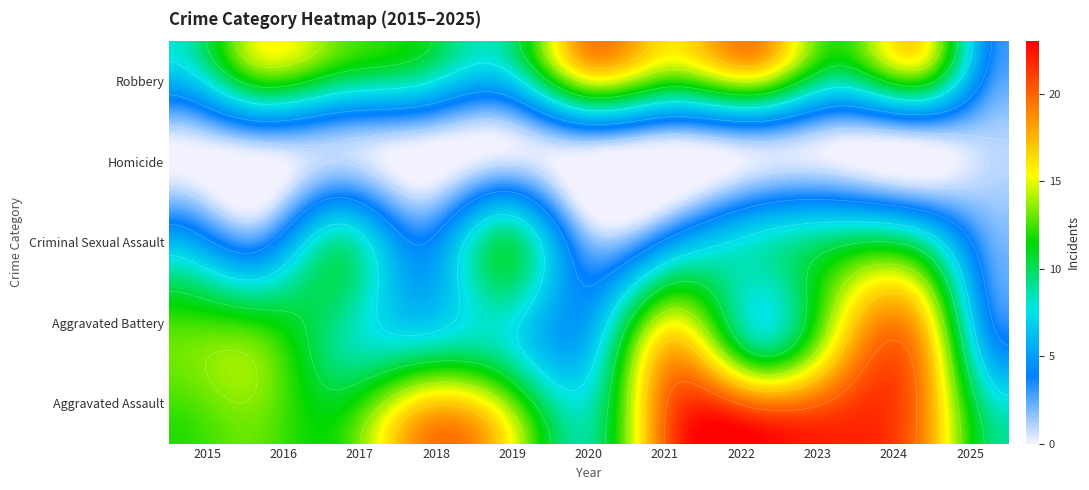

List the labels in order of Homicide value, smallest first.

2015, 2018, 2019, 2021, 2023, 2024, 2016, 2017, 2020, 2022, 2025